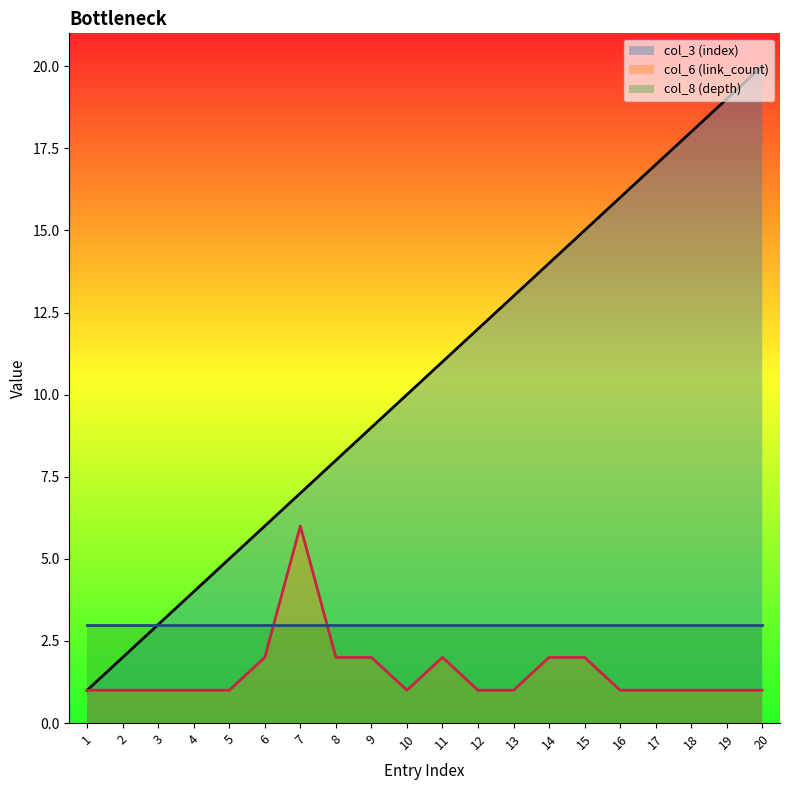

What is the total value across all series at 4?

8